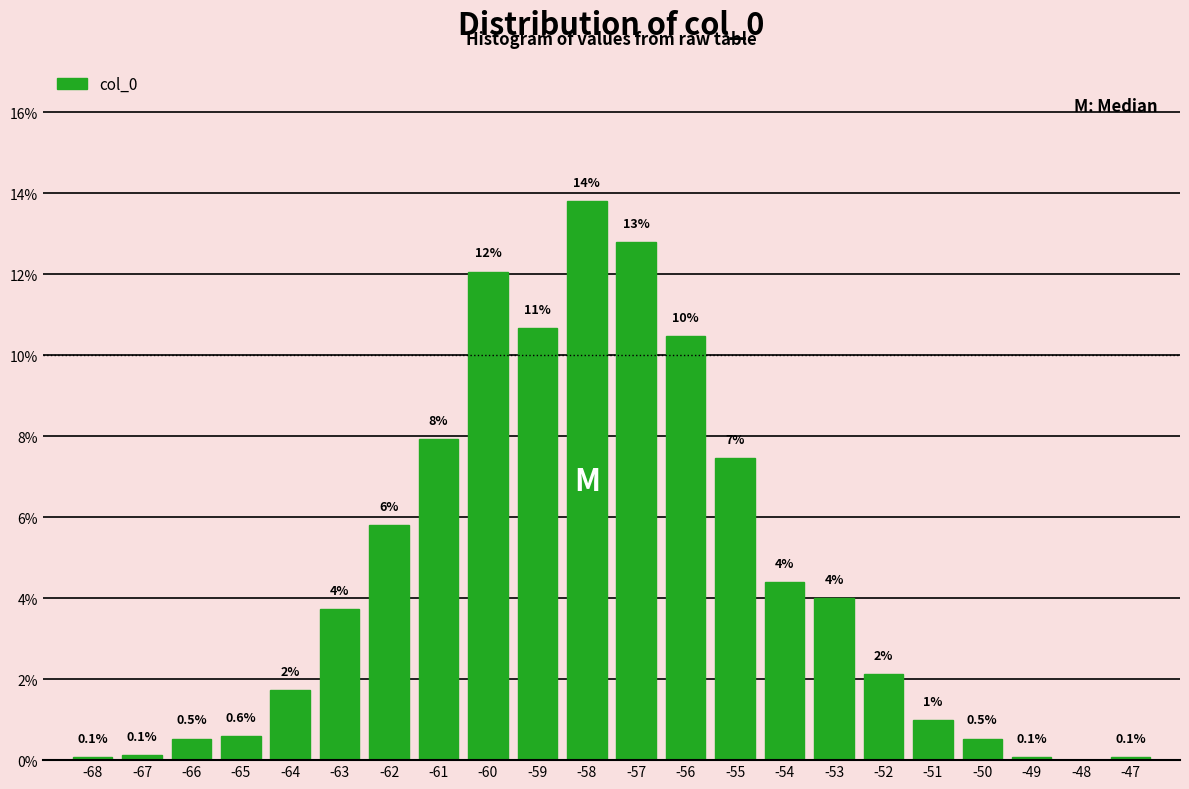

Read the value at -50.

0.5